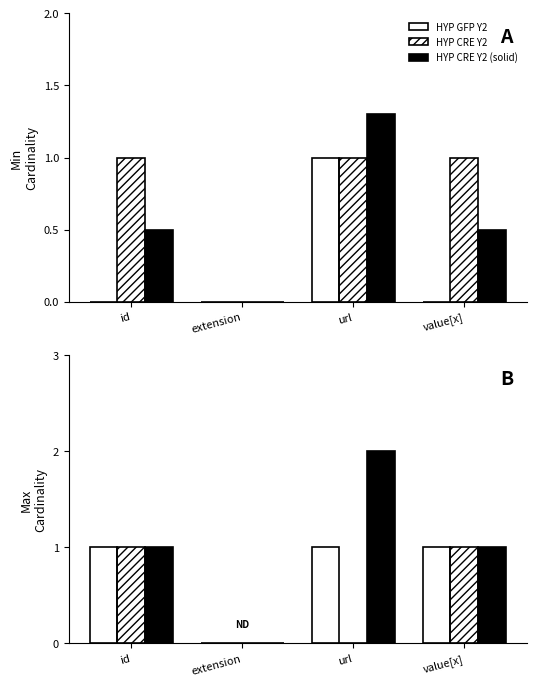

The value of HYP CRE Y2 at url is 0. True or false?

True